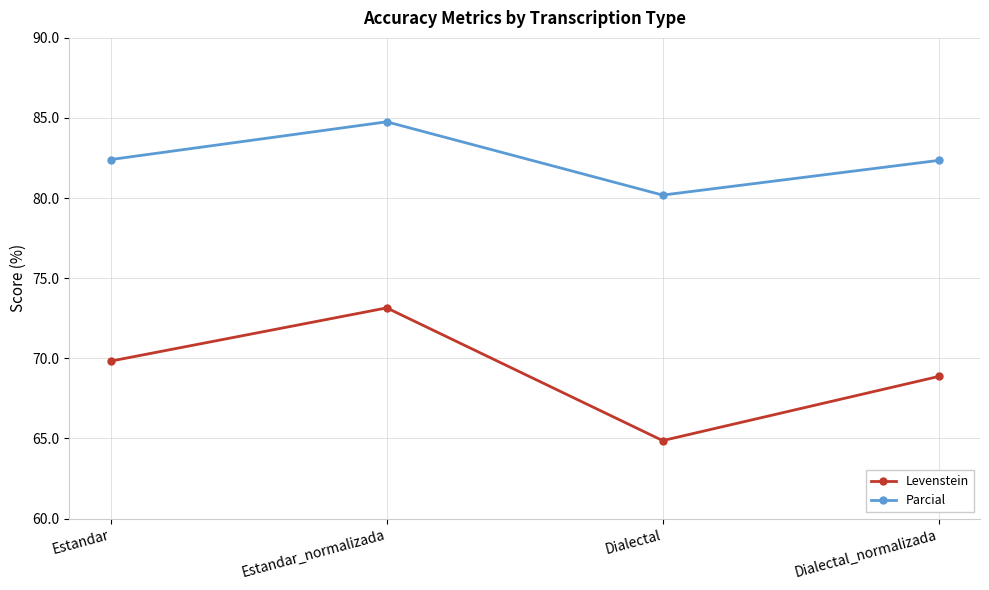

The value of Levenstein at Dialectal is 64.9. True or false?

True